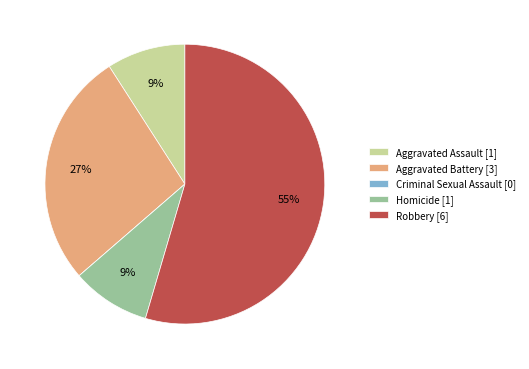

Does Robbery represent more than half of the total?

Yes